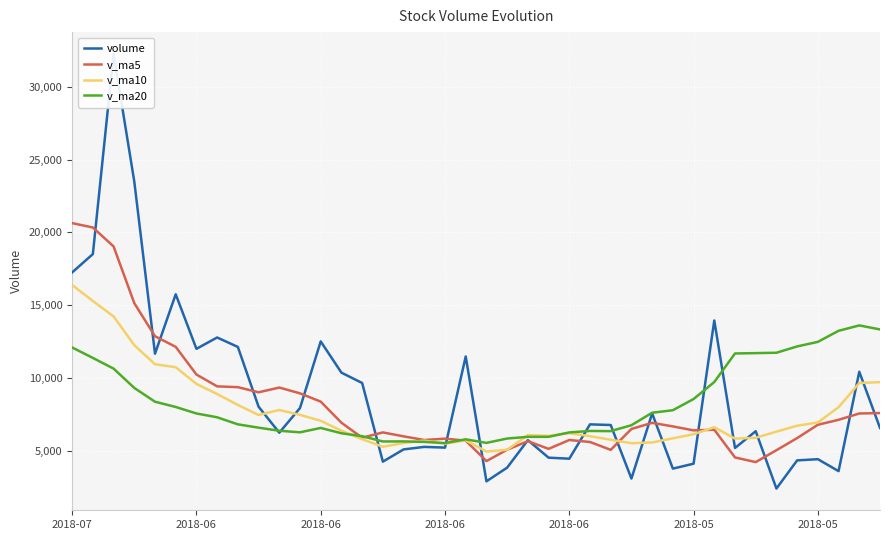

How many interior local peaks does the volume series have?

13